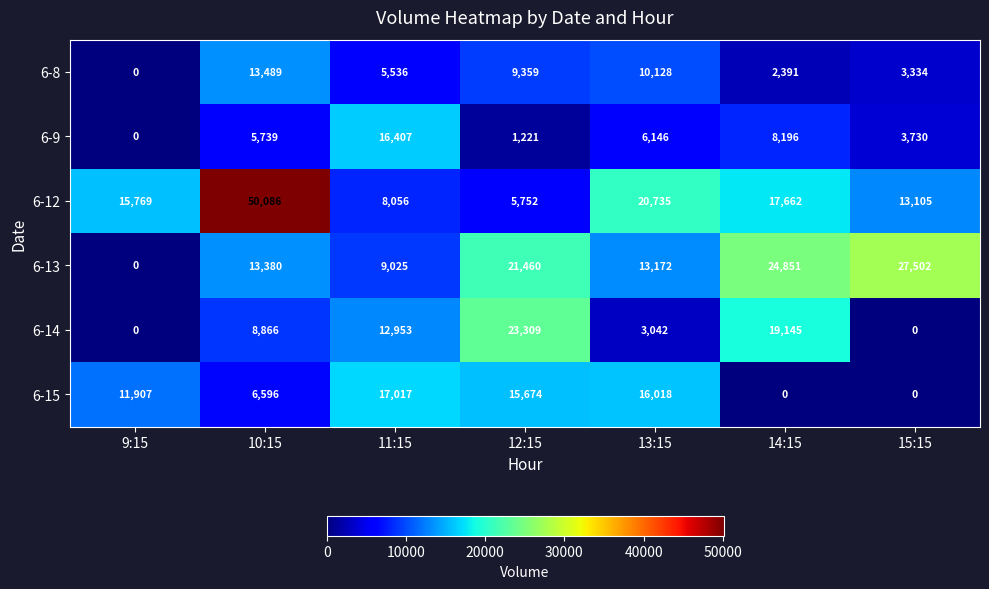

How many values in the 6-13 series are below 13380?

3